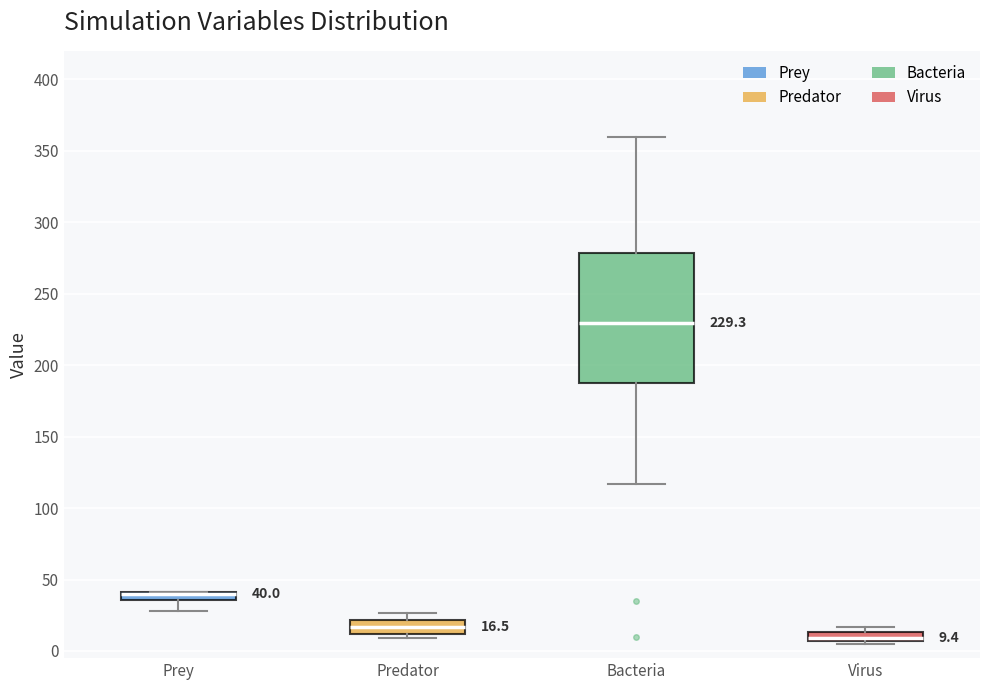

Which box is the tallest, from its lower edge to its upper edge?

Bacteria